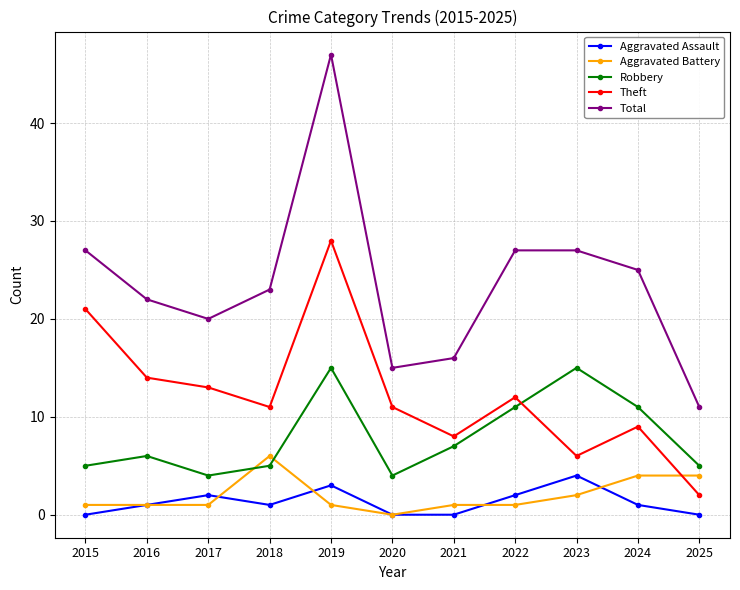

What is the value of the Aggravated Battery point at the 5th from the left?

1